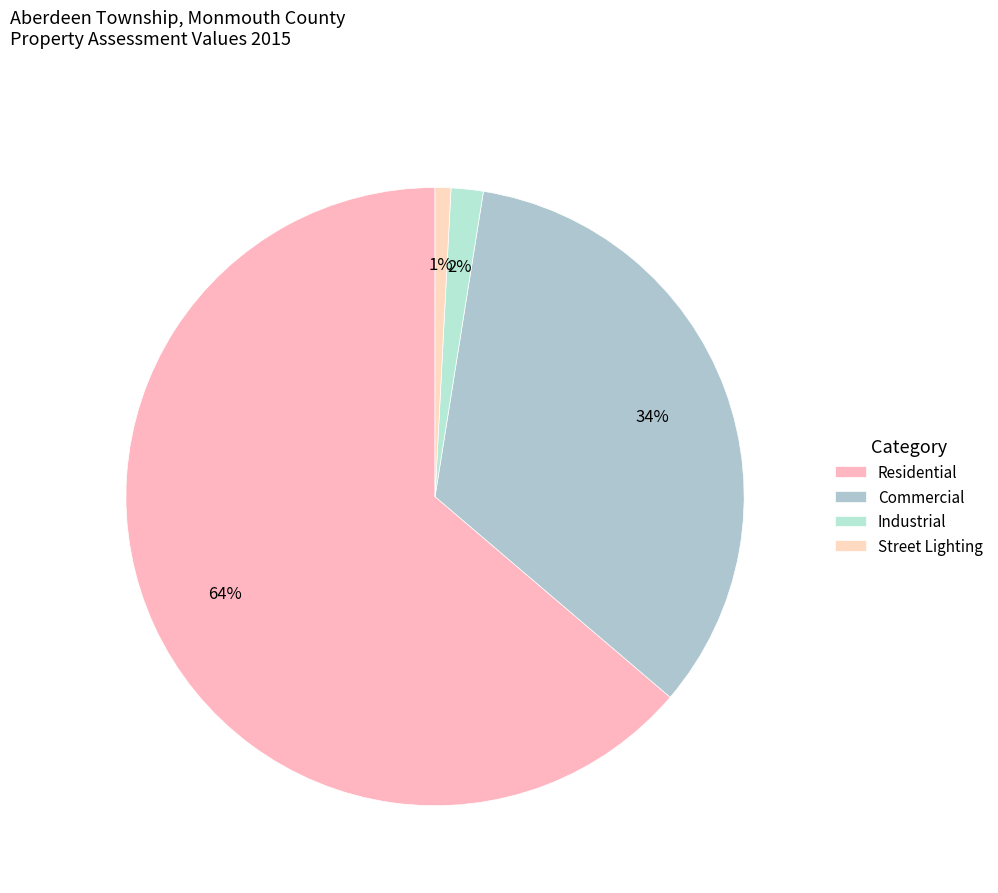

The Residential slice represents 58% of the pie. True or false?

False